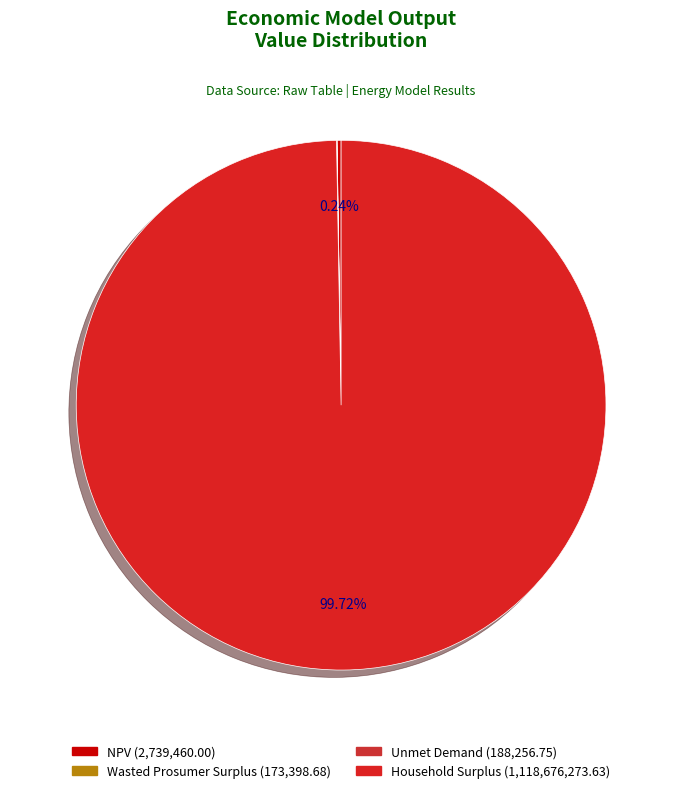

Is Wasted Prosumer Surplus the majority of the pie?

No